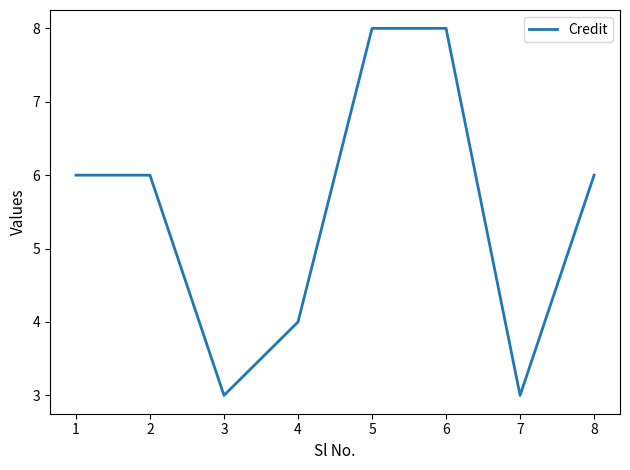

What is the difference between the maximum and minimum values?

5